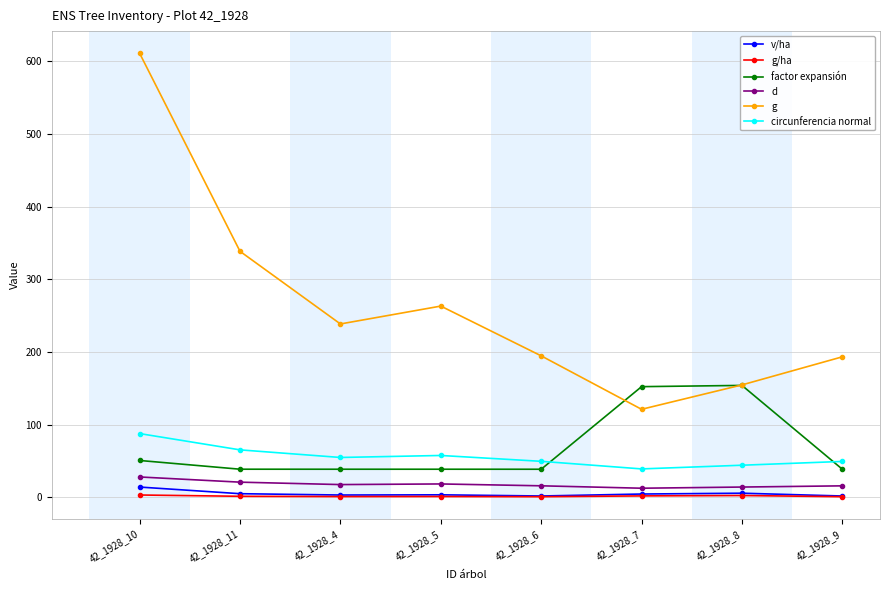

Which series has the largest total across all categories?

g